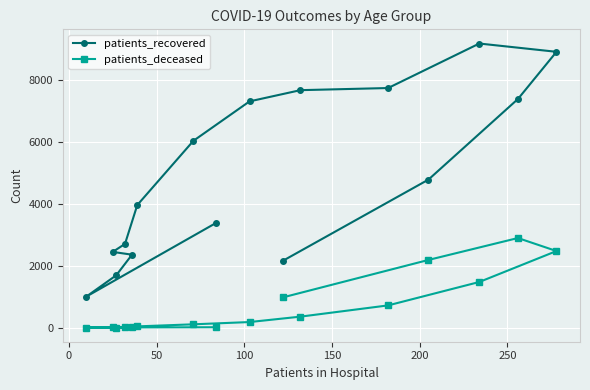

True or false: patients_deceased and patients_recovered intersect in this chart.

False